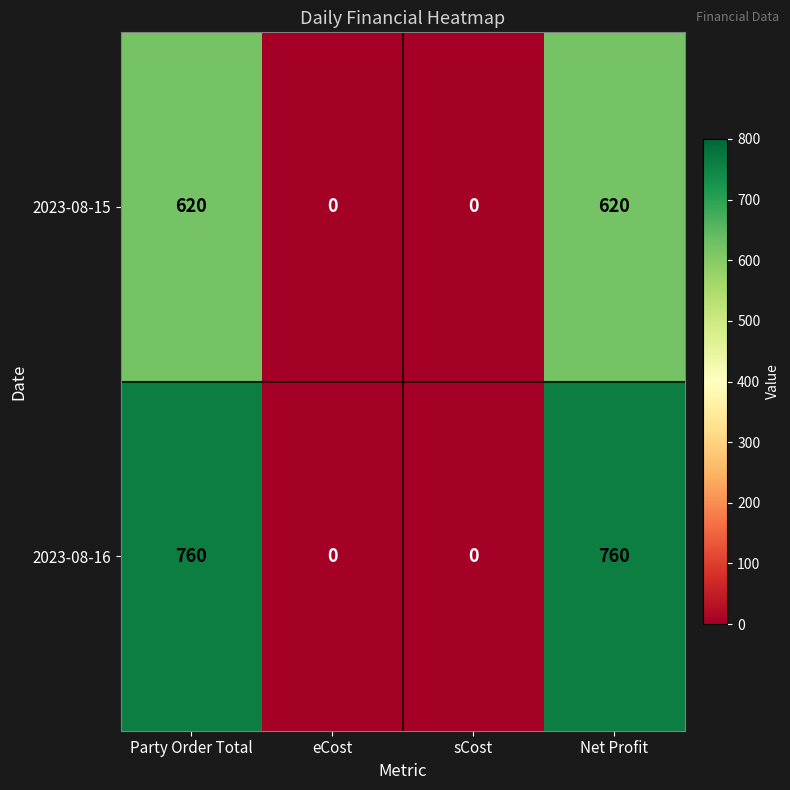

Which series has the widest spread of values?

2023-08-16